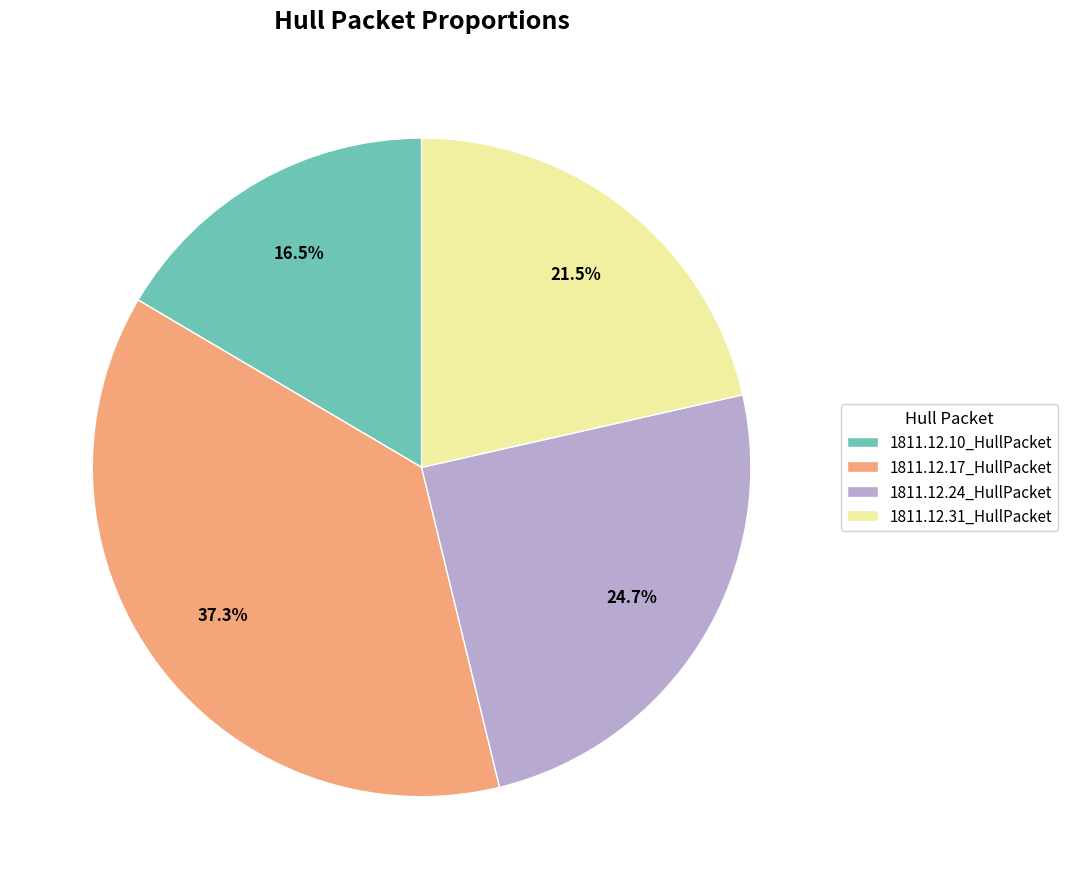

Which slice is the largest?

1811.12.17_HullPacket